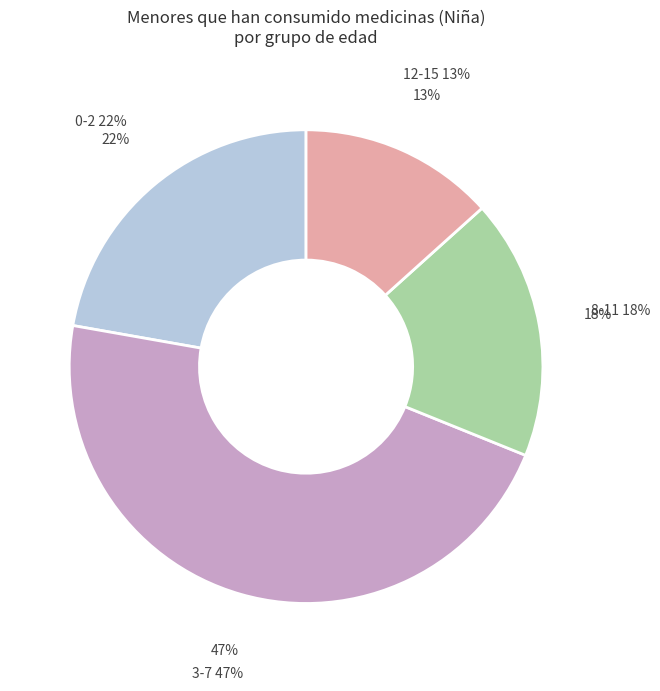

Is there a majority slice in this chart?

No